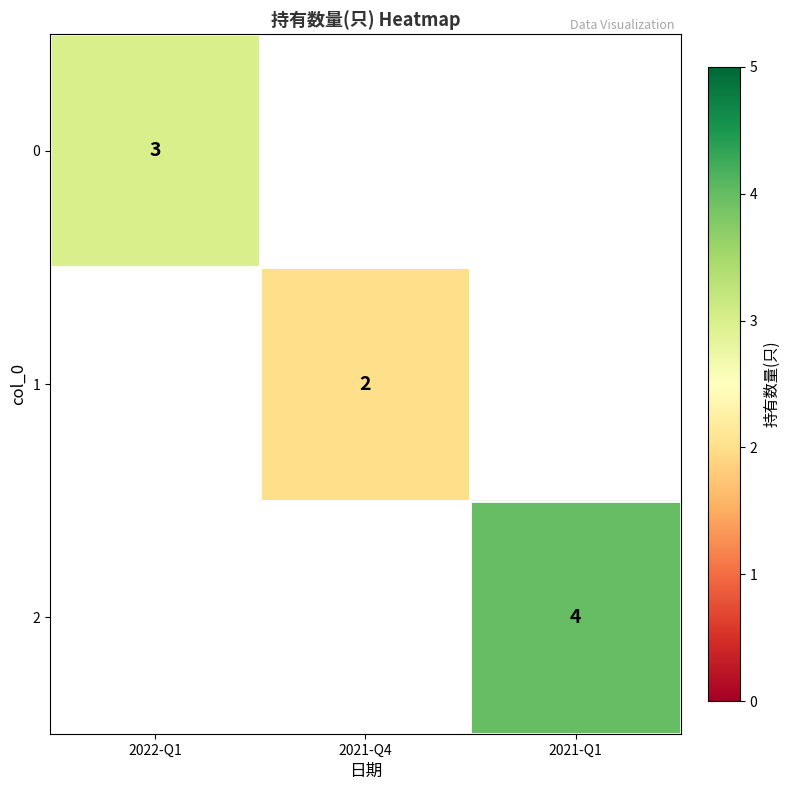

The 1 series shows 2 at 2021-Q4. True or false?

True